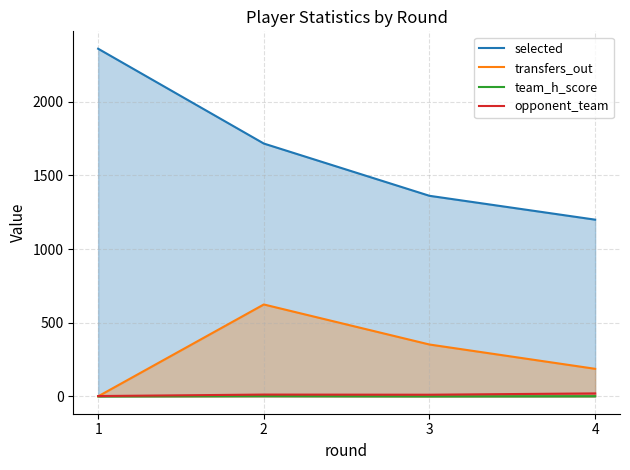

Reading right to left, list all the values displayed in this chart.

selected: 1200	1362	1717	2361
transfers_out: 187	352	624	0
team_h_score: 1	0	2	0
opponent_team: 20	11	12	2